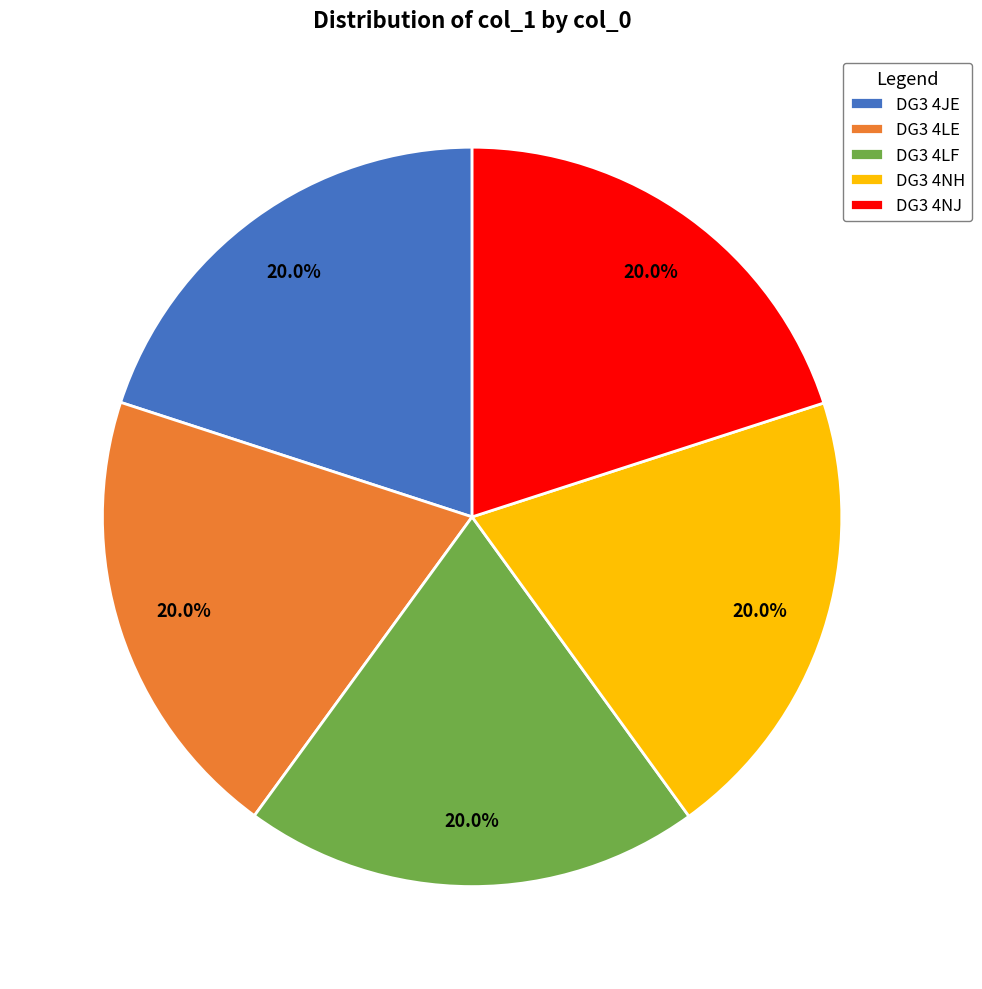

Is there a majority slice in this chart?

No